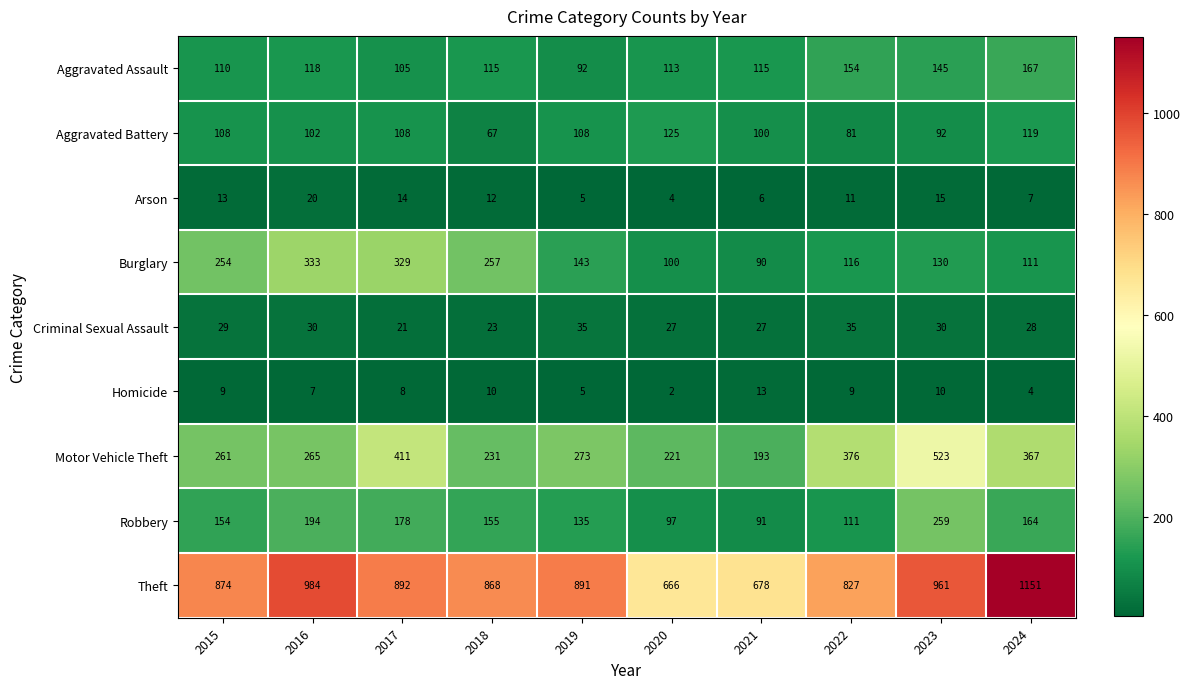

Where does the Arson series first go above 12?

2015